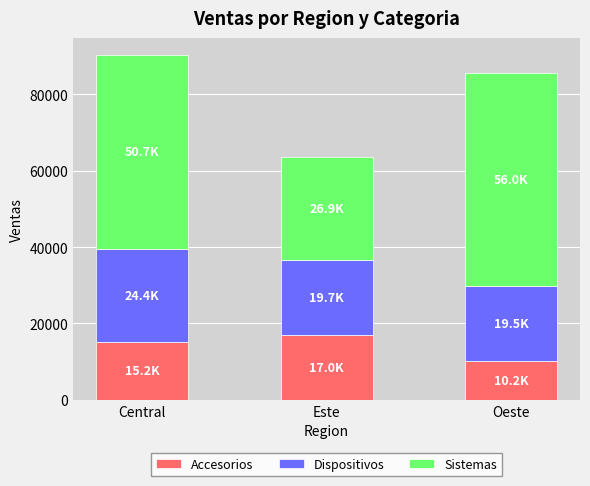

What is the total value across all series at Oeste?

85683